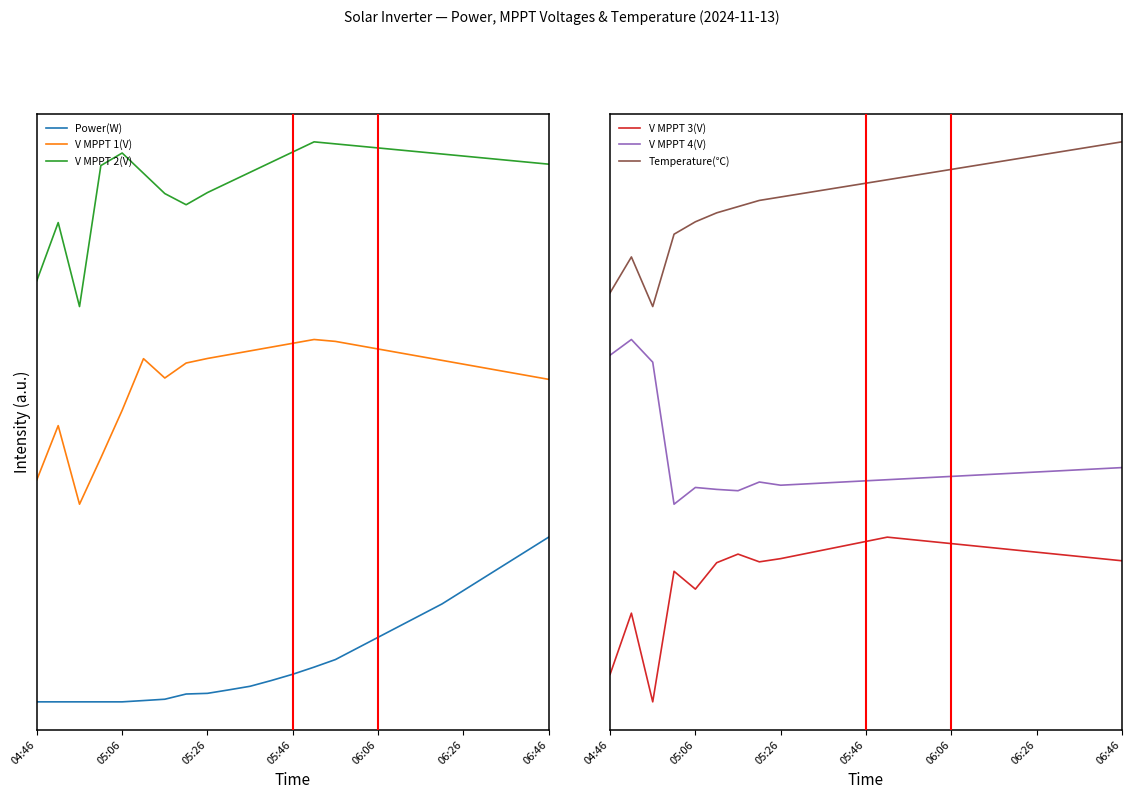

Does the chart have visible grid lines?

No